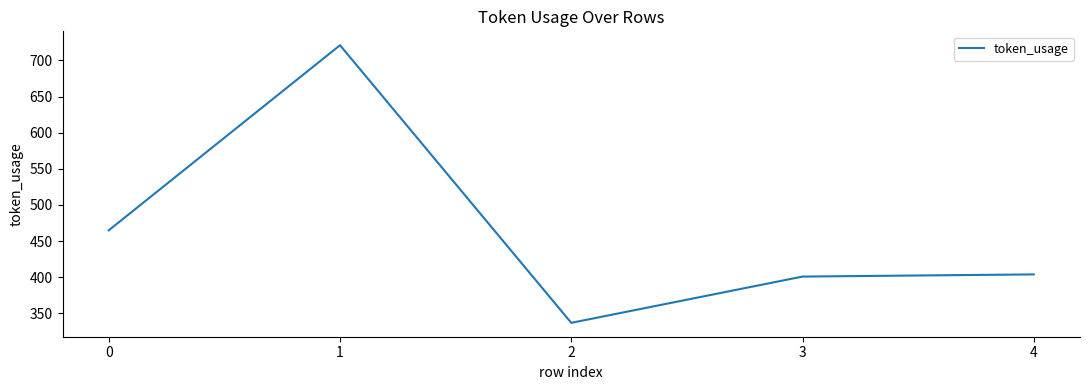

Count the number of categories in the chart.

5